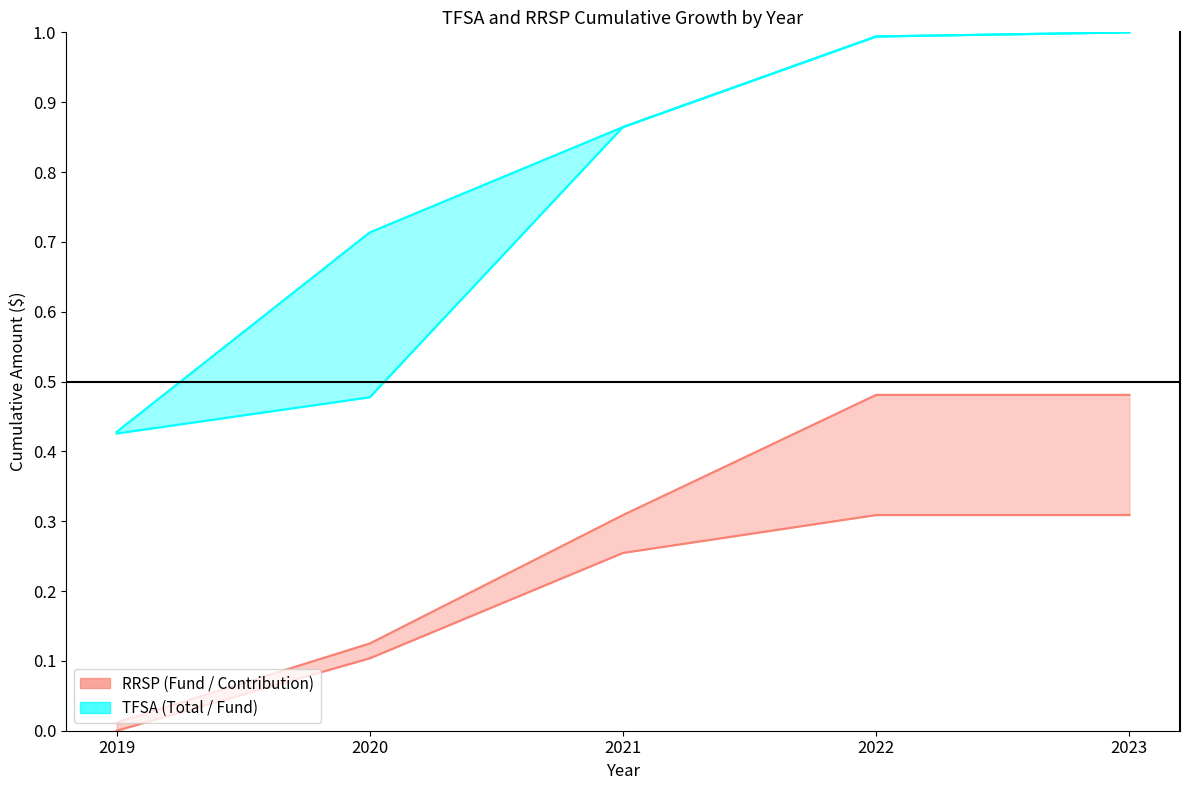

What is the maximum value shown in the chart?

1.0